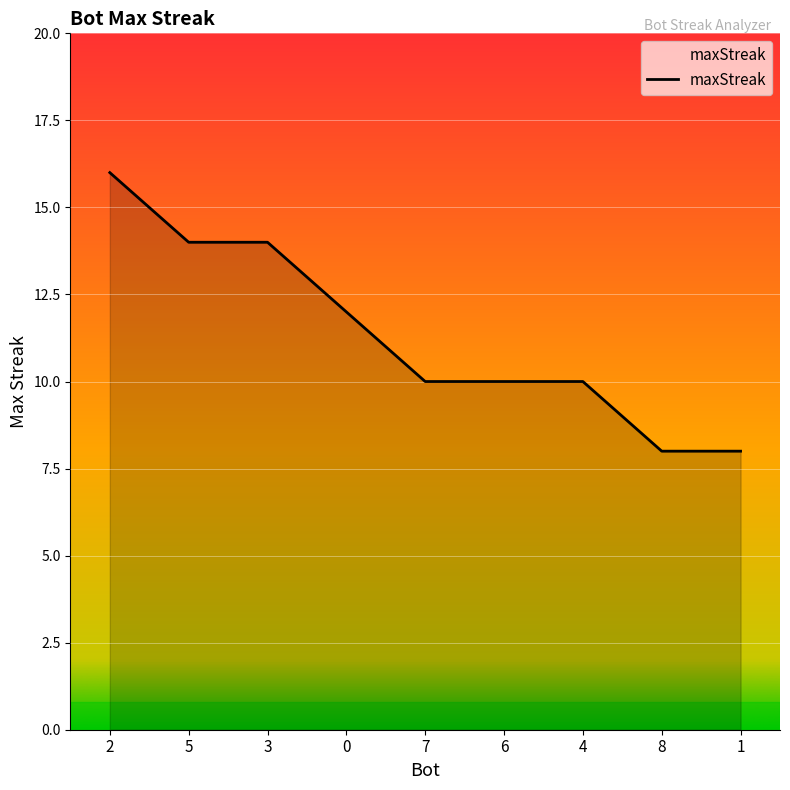

What is the maximum value shown in the chart?

16